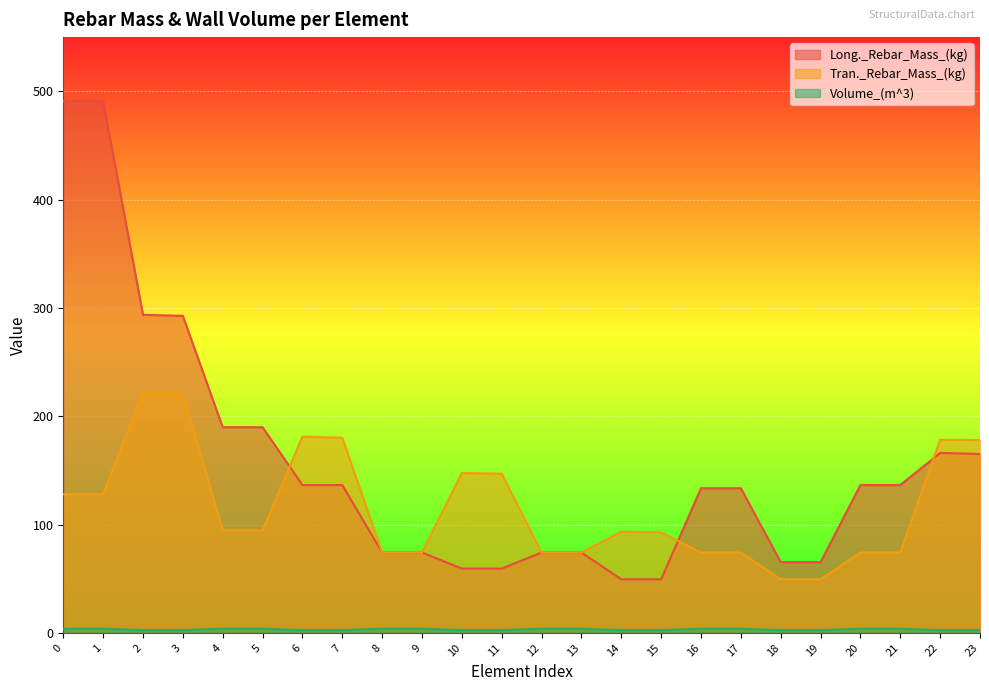

The value of Volume_(m^3) at 18 is 2.5. True or false?

True